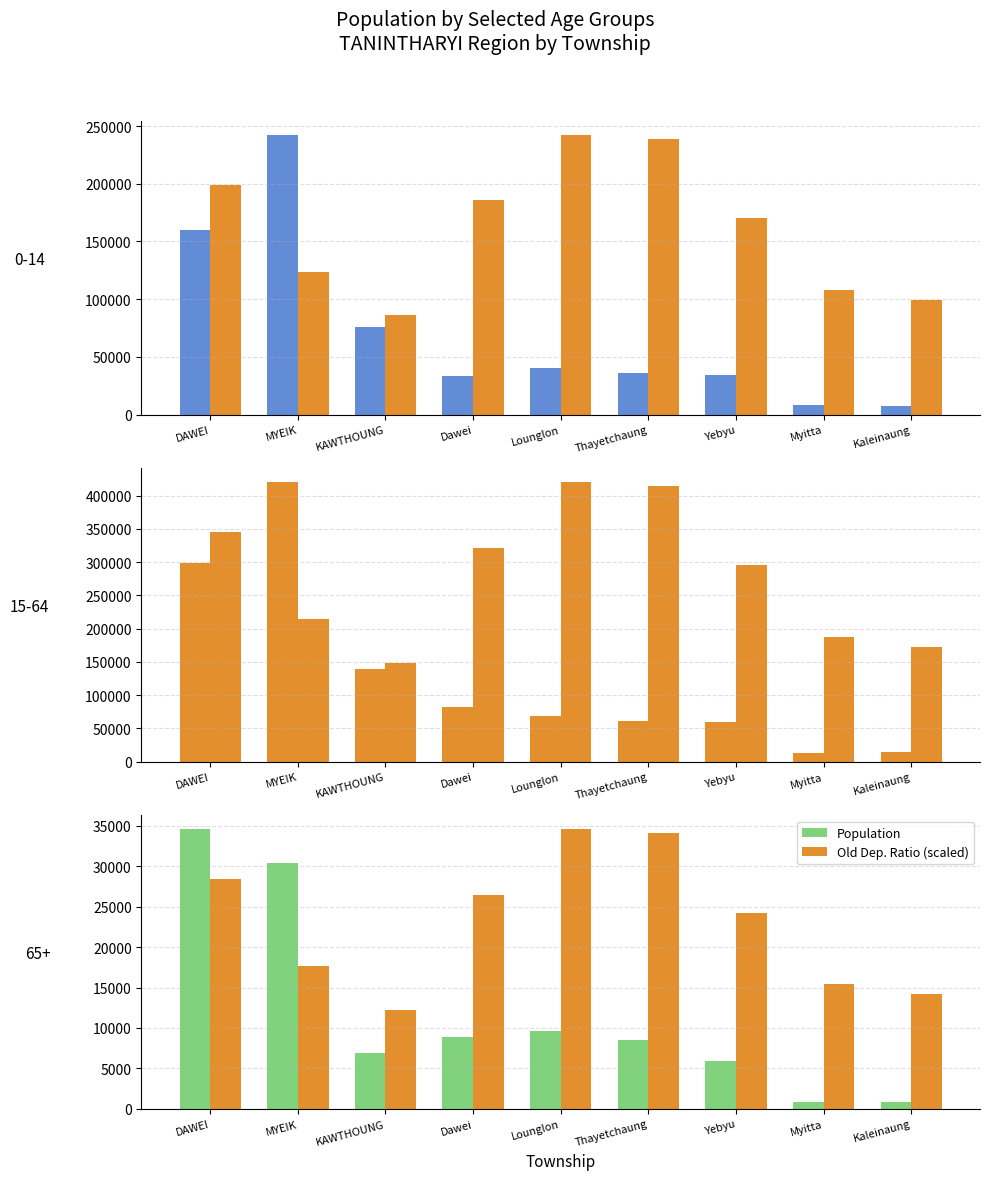

List the labels in order of Old Dep. Ratio (scaled) value, smallest first.

KAWTHOUNG, Kaleinaung, Myitta, MYEIK, Yebyu, Dawei, DAWEI, Thayetchaung, Lounglon